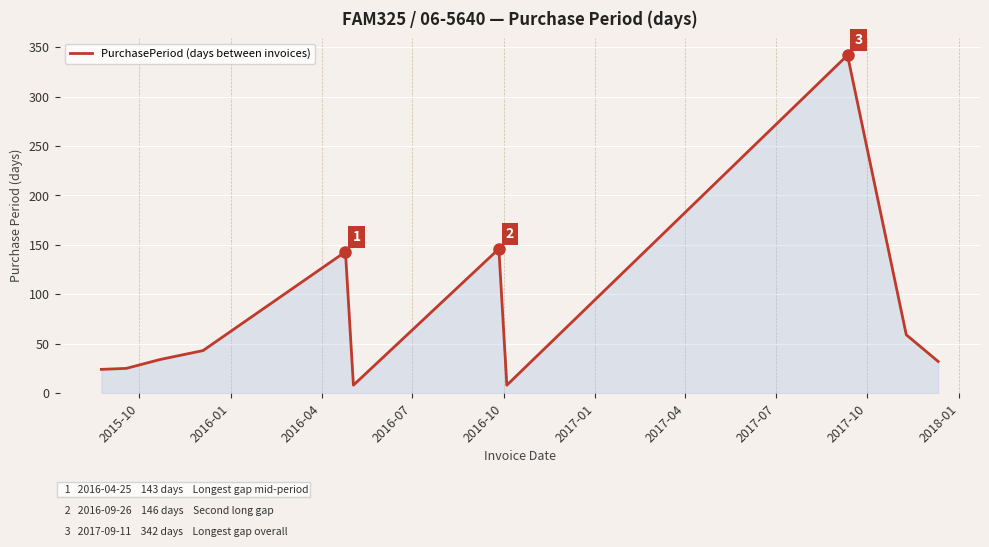

What is the minimum value shown in the chart?

8